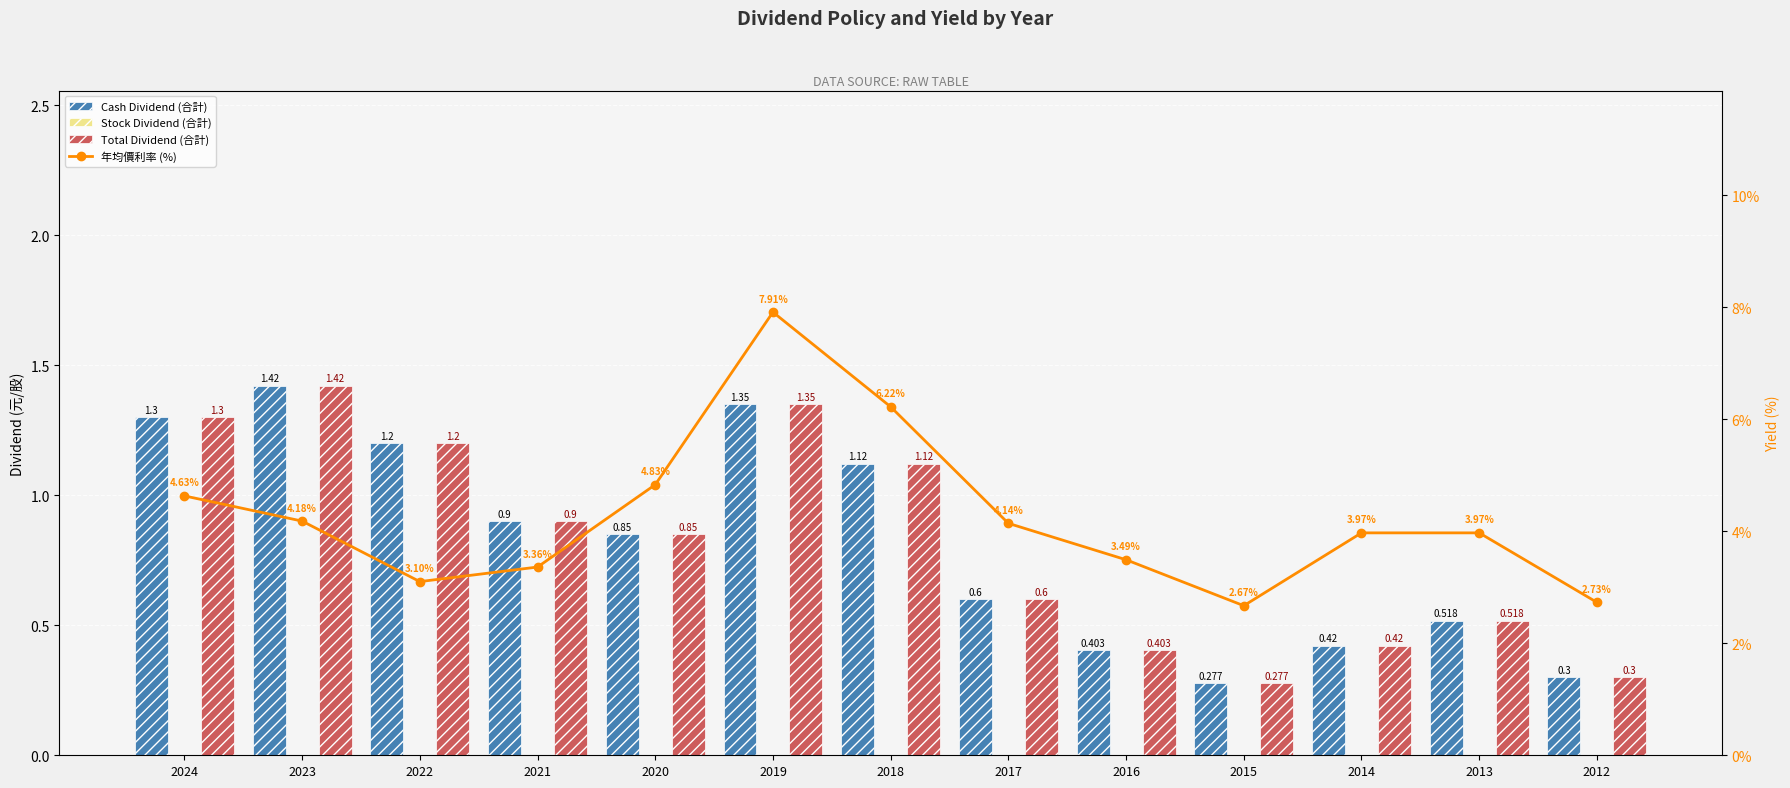

Reading left to right, transcribe all the data shown in this chart.

Cash Dividend (合計): 1.3	1.4	1.2	0.9	0.8	1.4	1.1	0.6	0.4	0.3	0.4	0.5	0.3
Stock Dividend (合計): 0.0	0.0	0.0	0.0	0.0	0.0	0.0	0.0	0.0	0.0	0.0	0.0	0.0
Total Dividend (合計): 1.3	1.4	1.2	0.9	0.8	1.4	1.1	0.6	0.4	0.3	0.4	0.5	0.3
年均價利率 (%): 4.6	4.2	3.1	3.4	4.8	7.9	6.2	4.1	3.5	2.7	4.0	4.0	2.7